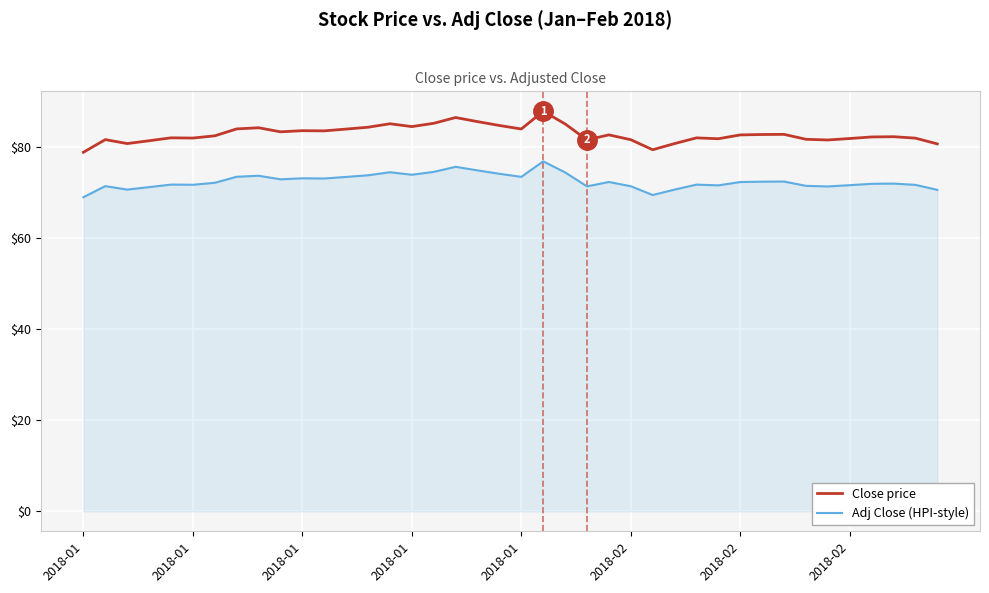

List the series in order of their overall mean, lowest first.

Adj Close (HPI-style), Close price